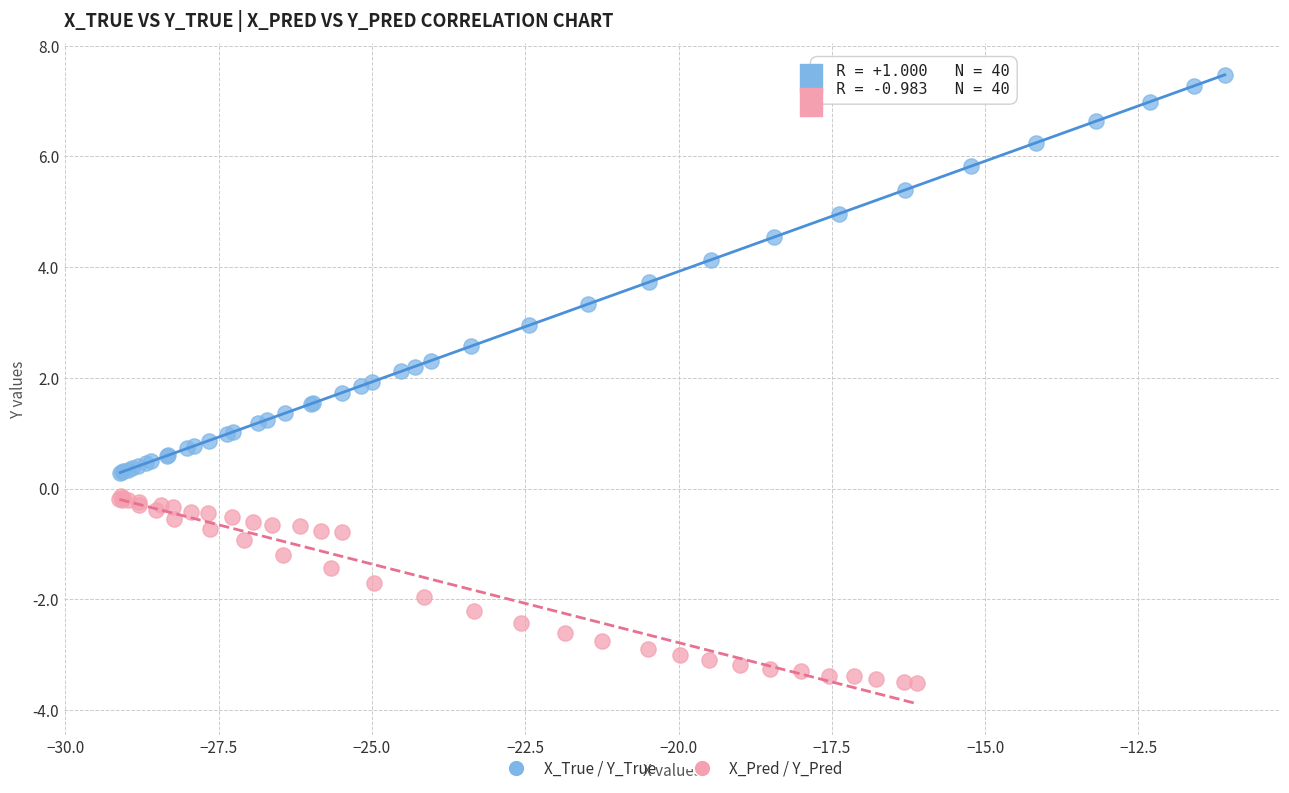

Which series has the widest spread of Y values?

X_True / Y_True